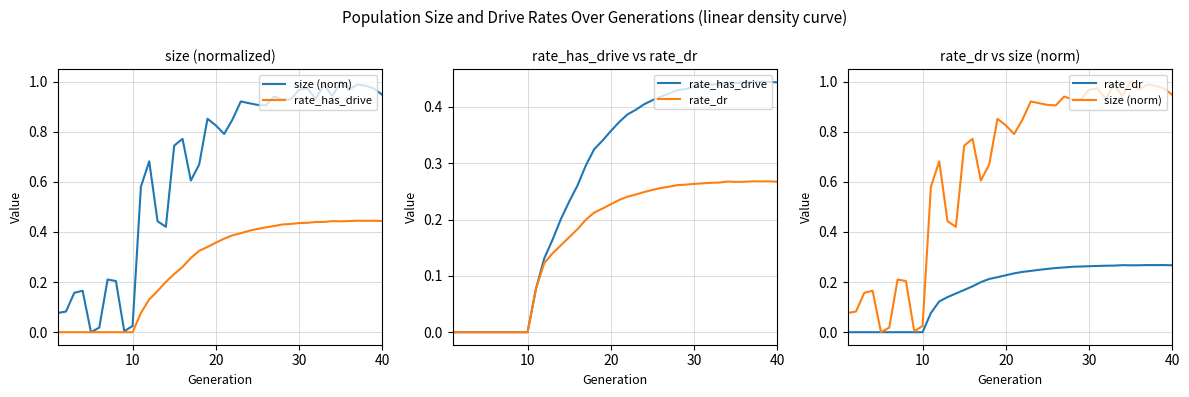

What is the sum of the rate_has_drive values at 19 and 20?

0.7